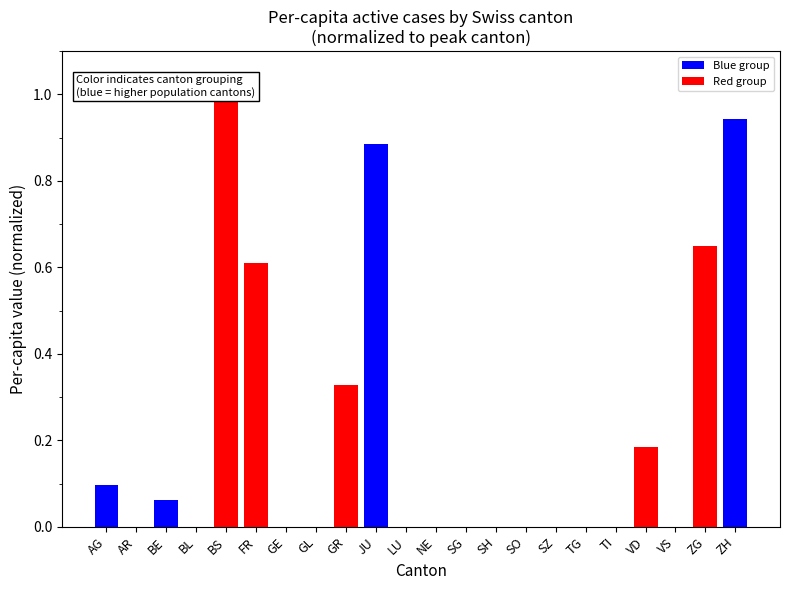

What is the label of the 17th bar from the left?

TG